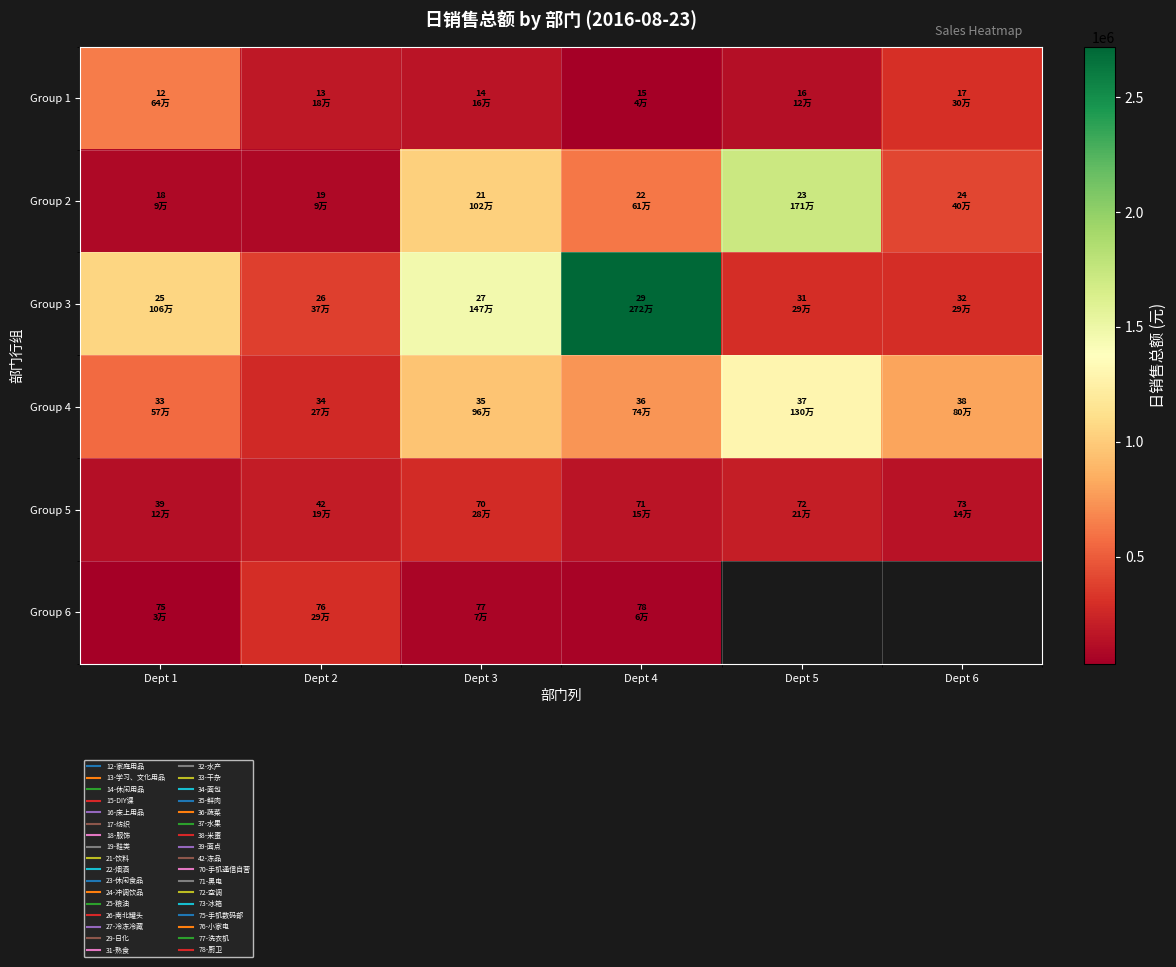

List the series in order of their peak value, highest first.

Group 3, Group 2, Group 4, Group 1, Group 6, Group 5